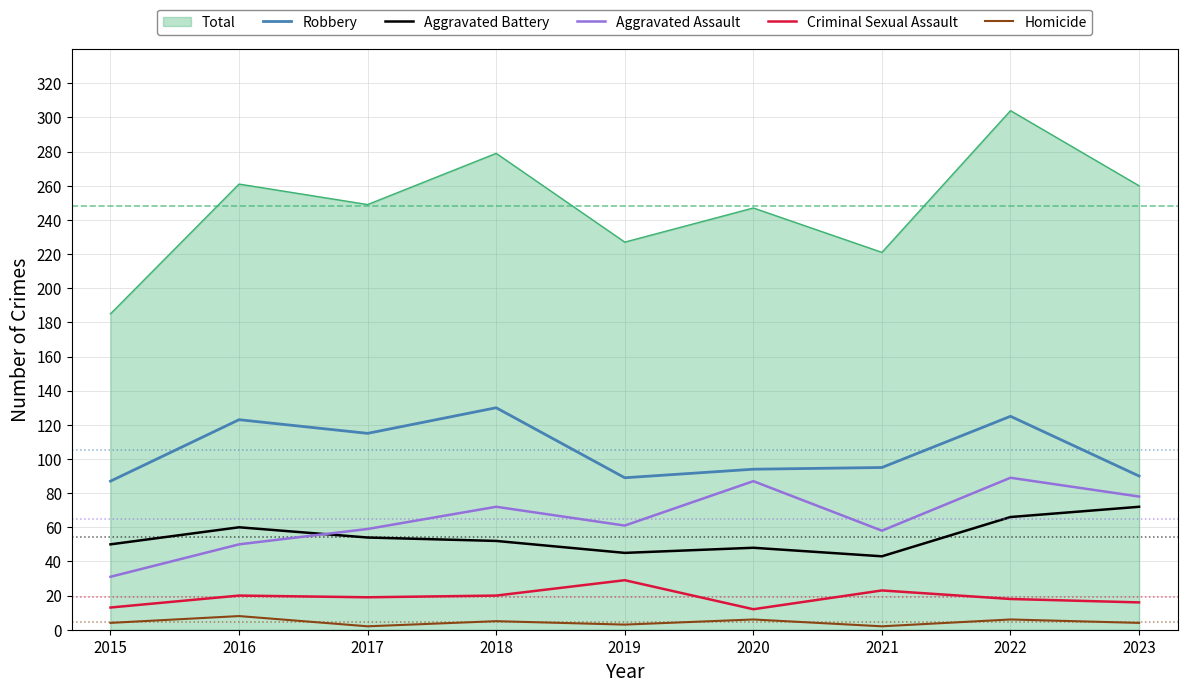

Is it true that Robbery equals 127 at 2019?

False